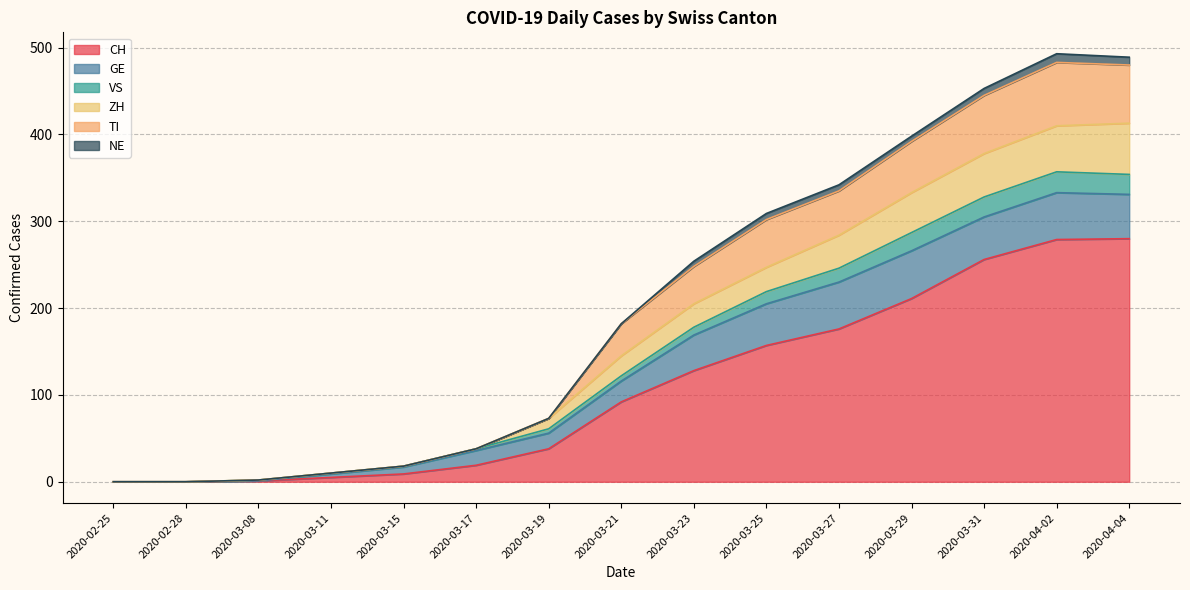

True or false: CH has a value of 5 at 2020-03-11.

True